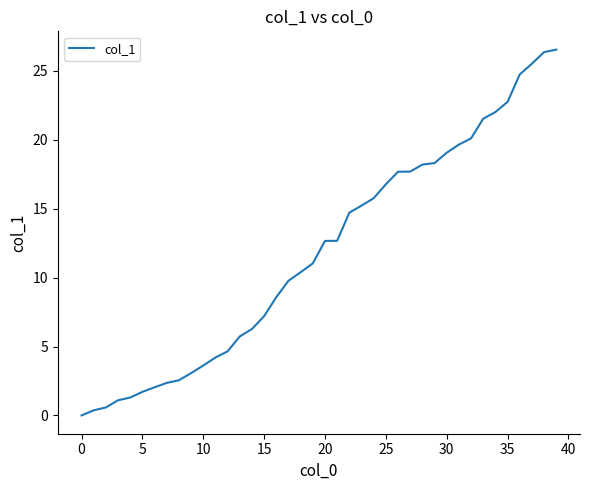

What is the greatest value displayed?

26.5